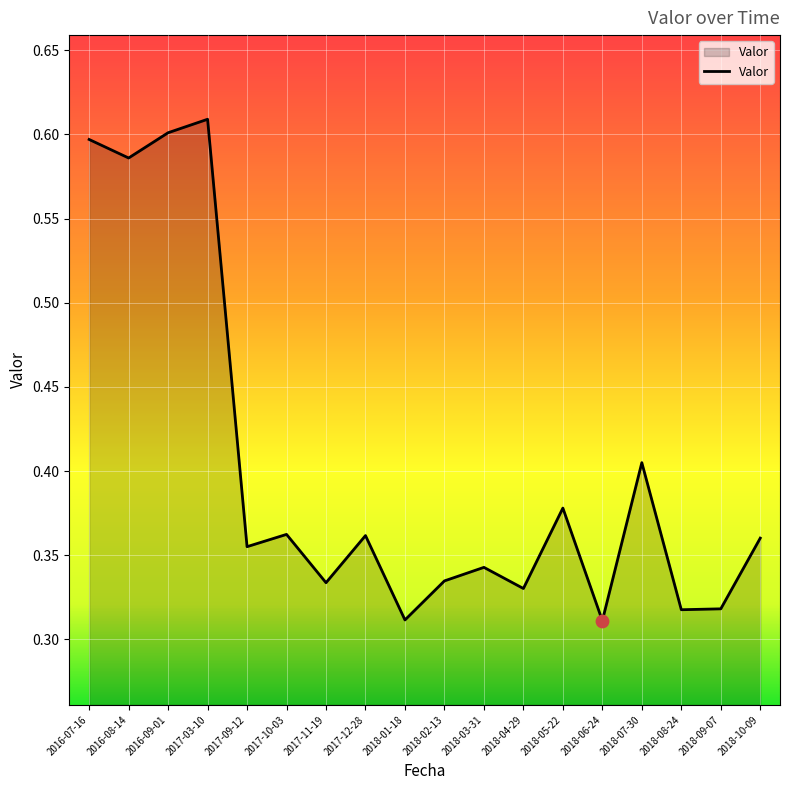

Between 2018-06-24 and 2016-08-14, which is larger?

2016-08-14